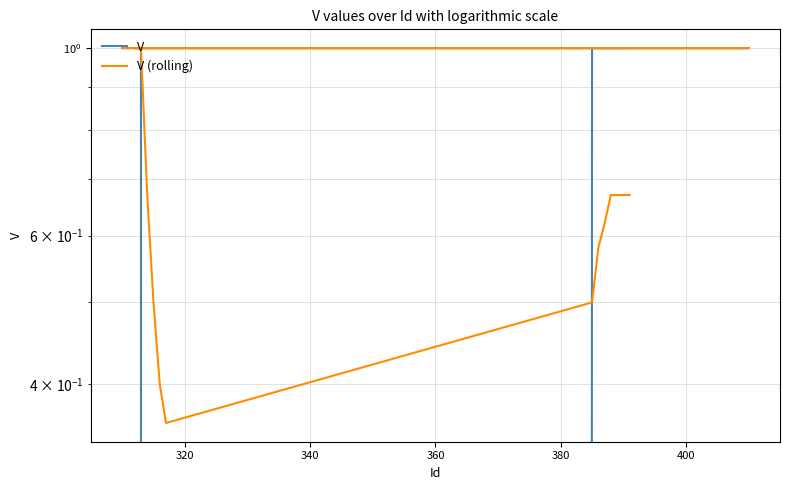

True or false: V (rolling) has a value of 0.4 at 380.

False